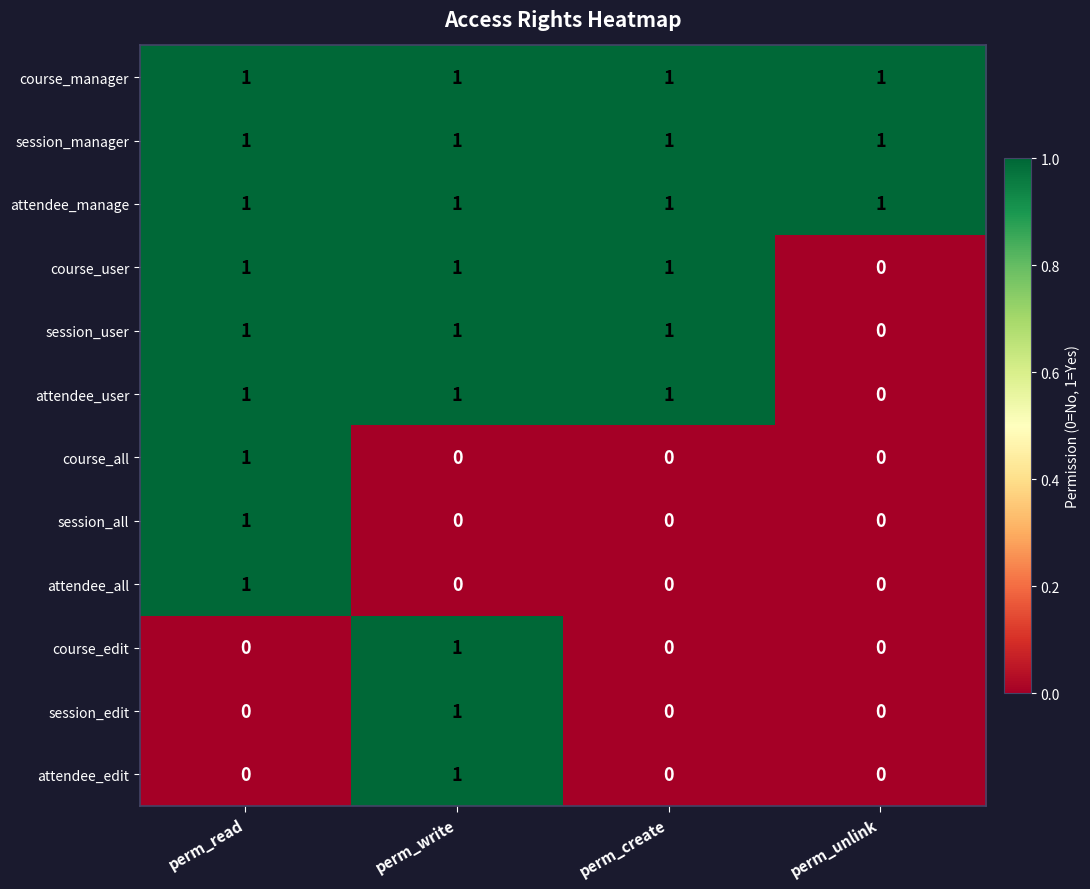

How many attendee_all values are between 0 and 1?

4